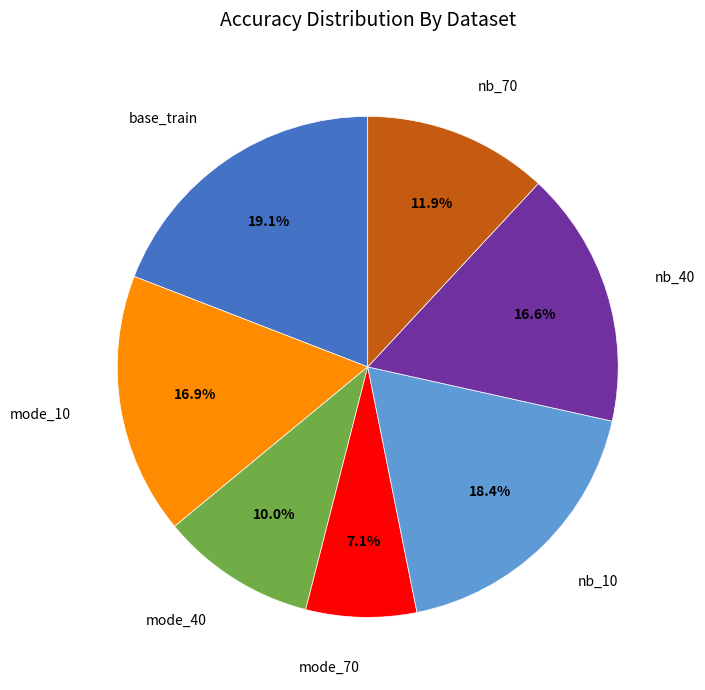

Does any single category account for the majority?

No